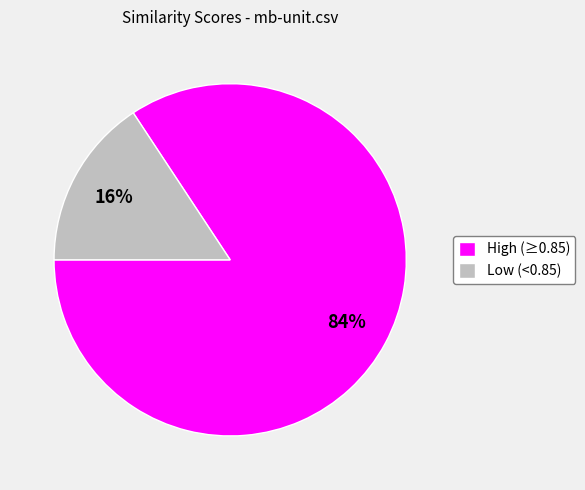

Which has a higher value, Low (<0.85) or High (≥0.85)?

High (≥0.85)